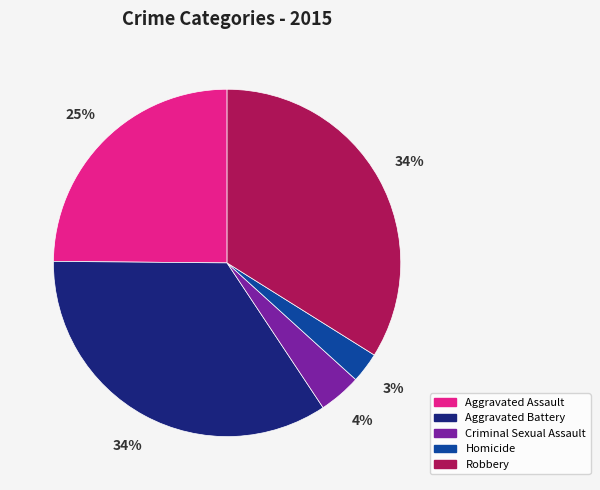

Does any single category account for the majority?

No